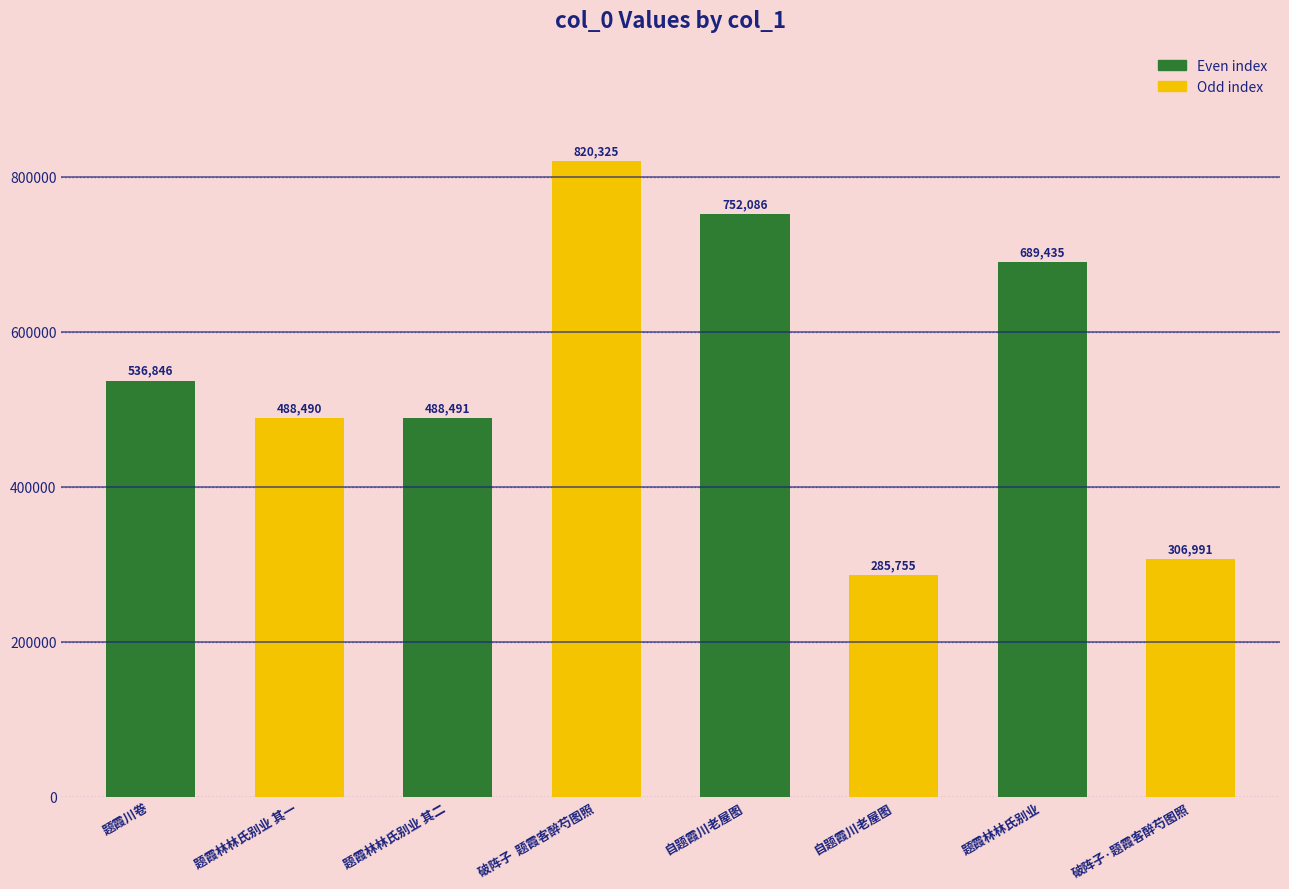

What is the label of the 1st bar from the left?

题霞川卷